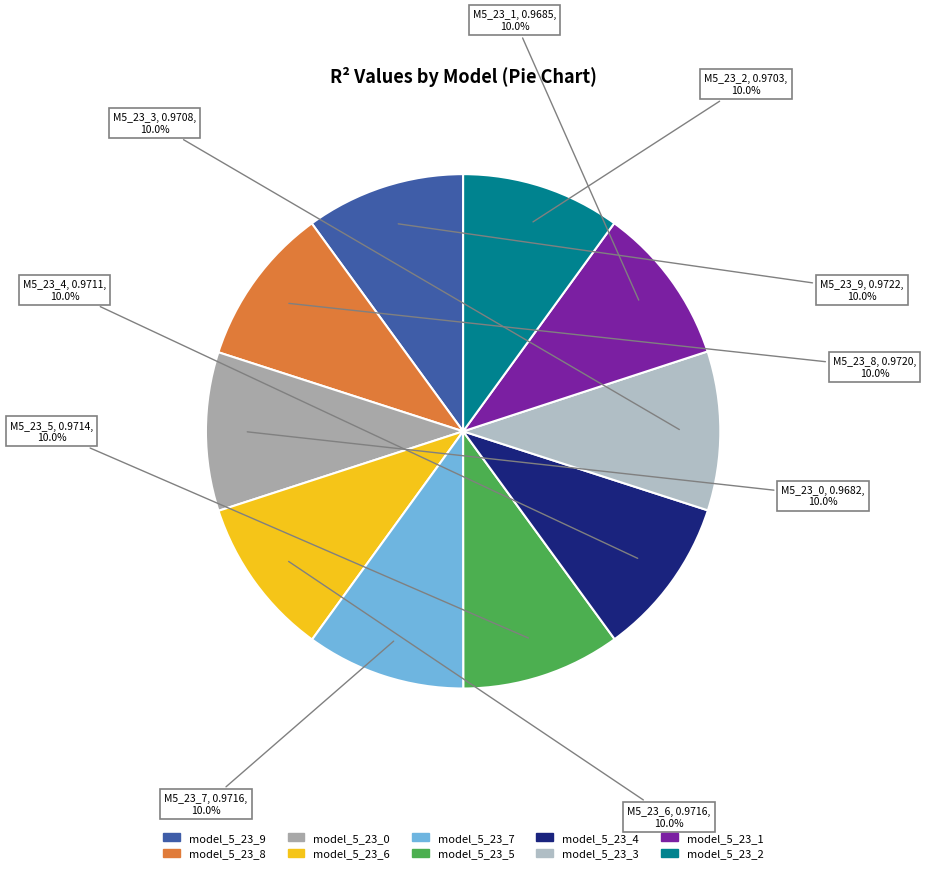

How many slices are in this pie chart?

10